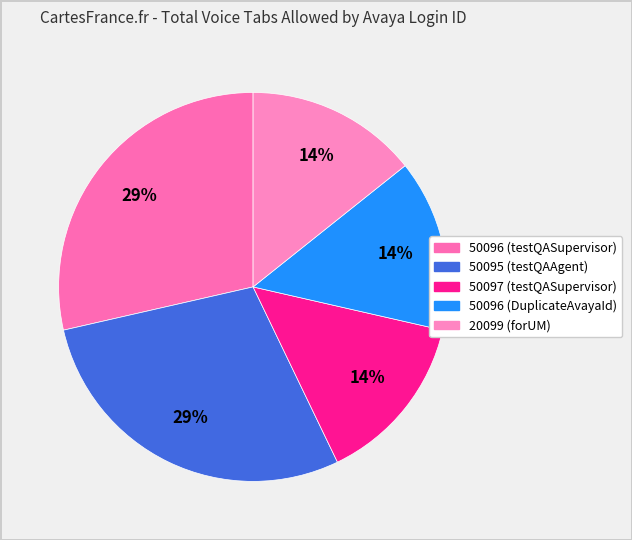

Count the number of slices in the pie.

5